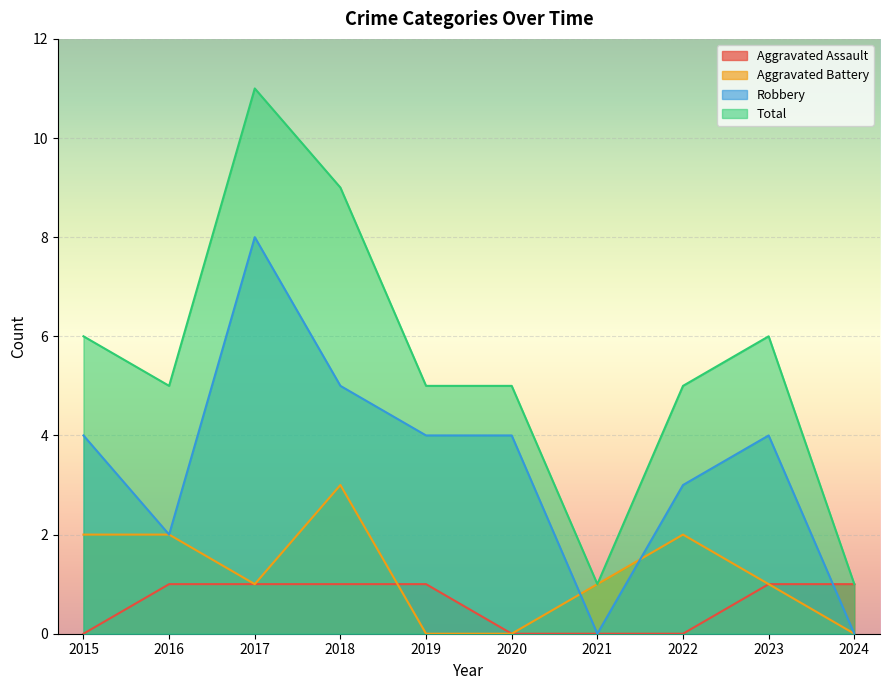

What is the difference between the maximum and minimum values in the Aggravated Battery series?

3